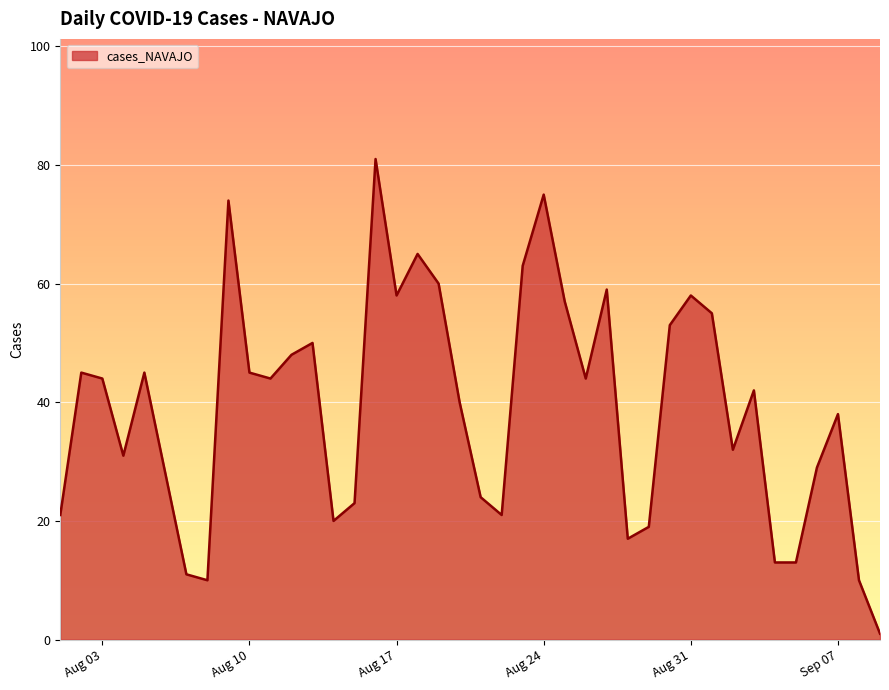

What is the greatest value displayed?

81